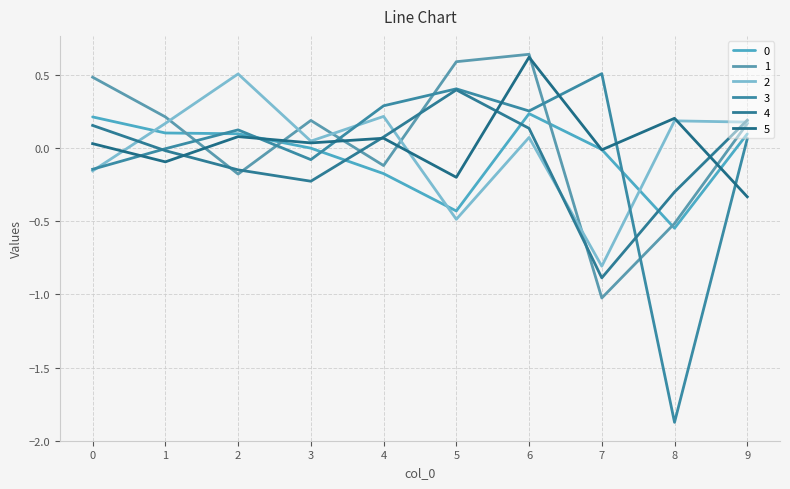

The 0 series shows -0.2 at 4. True or false?

True